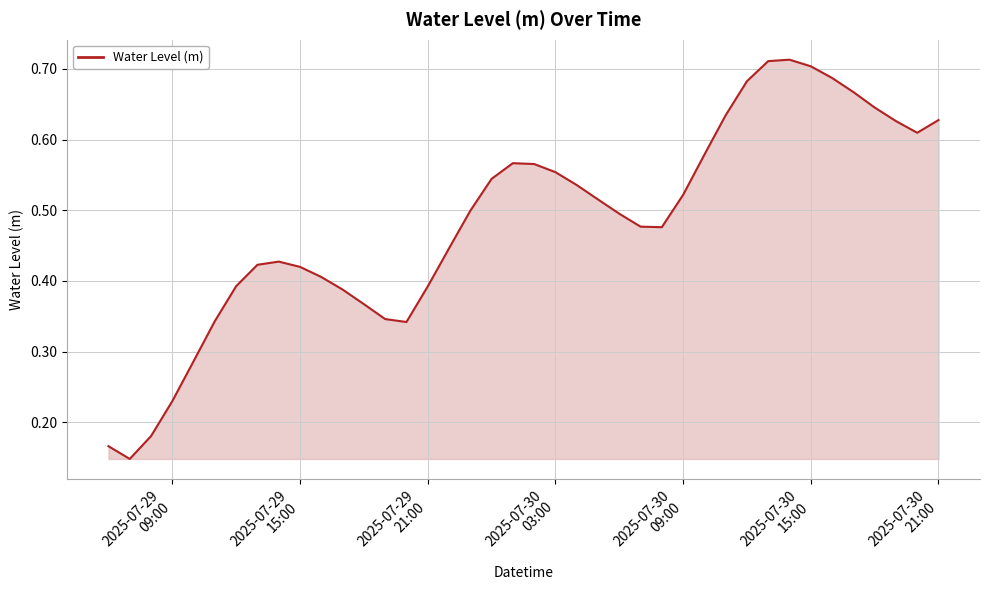

What is the sum of all values?

19.3